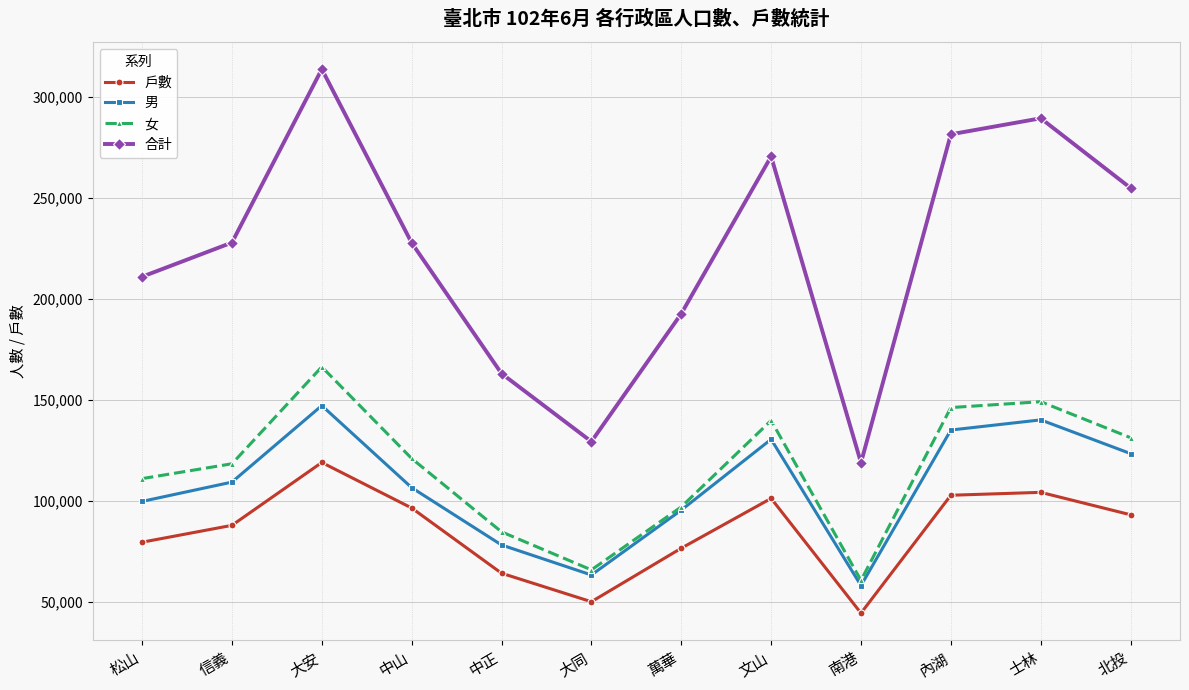

What is the lowest value of the 女 series?

60801